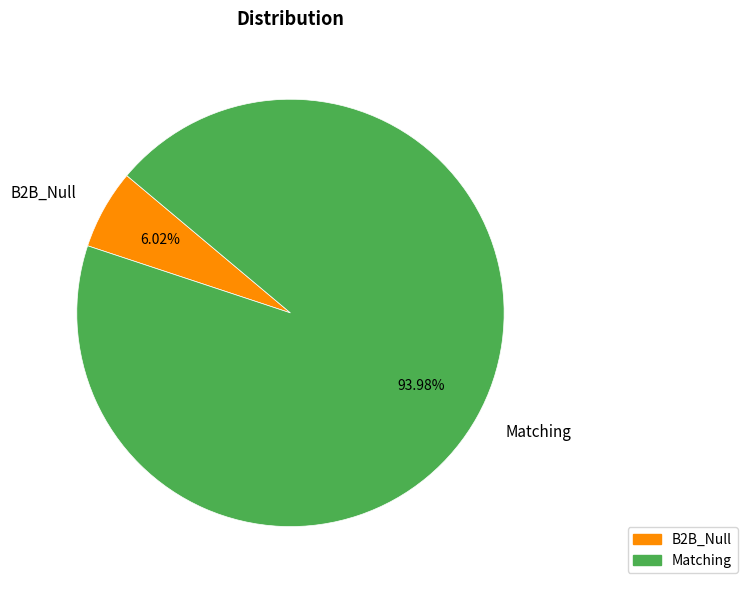

To the nearest percent, what is the difference between the Matching and B2B_Null slice percentages?

88%